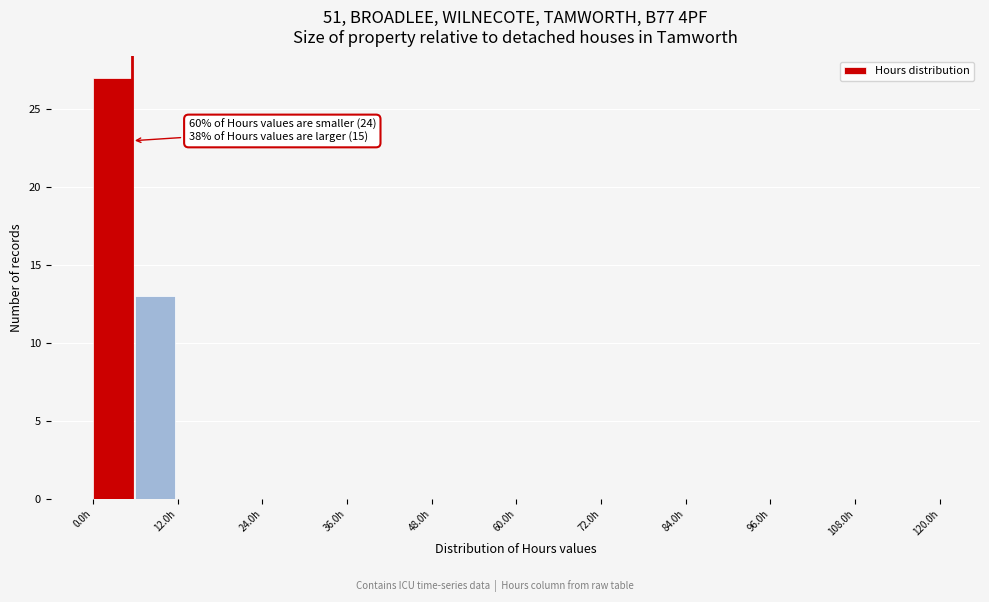

Read against the x-axis, roughly where is the centre of the tallest bar?

2